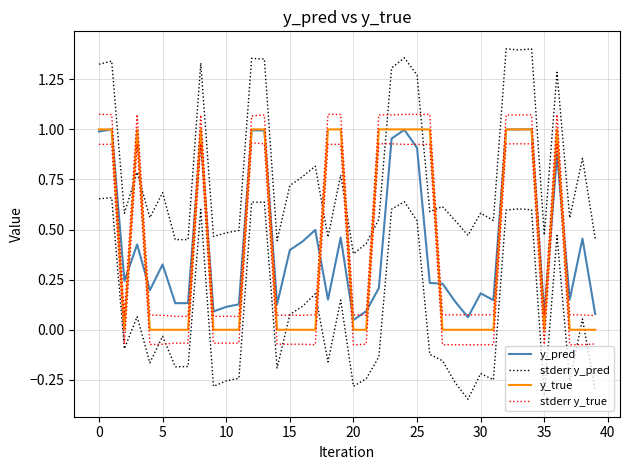

After their last crossing, which series has the higher values: stderr y_true or stderr y_pred?

stderr y_pred